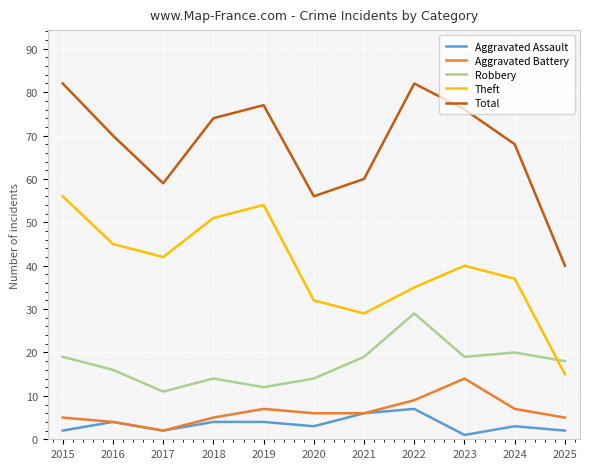

The Aggravated Battery series shows 6 at 2020. True or false?

True